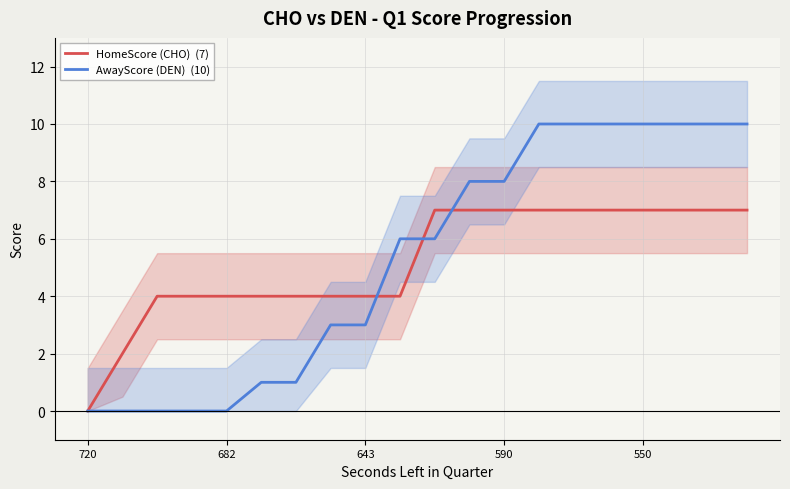

How many distinct data groups are displayed?

2